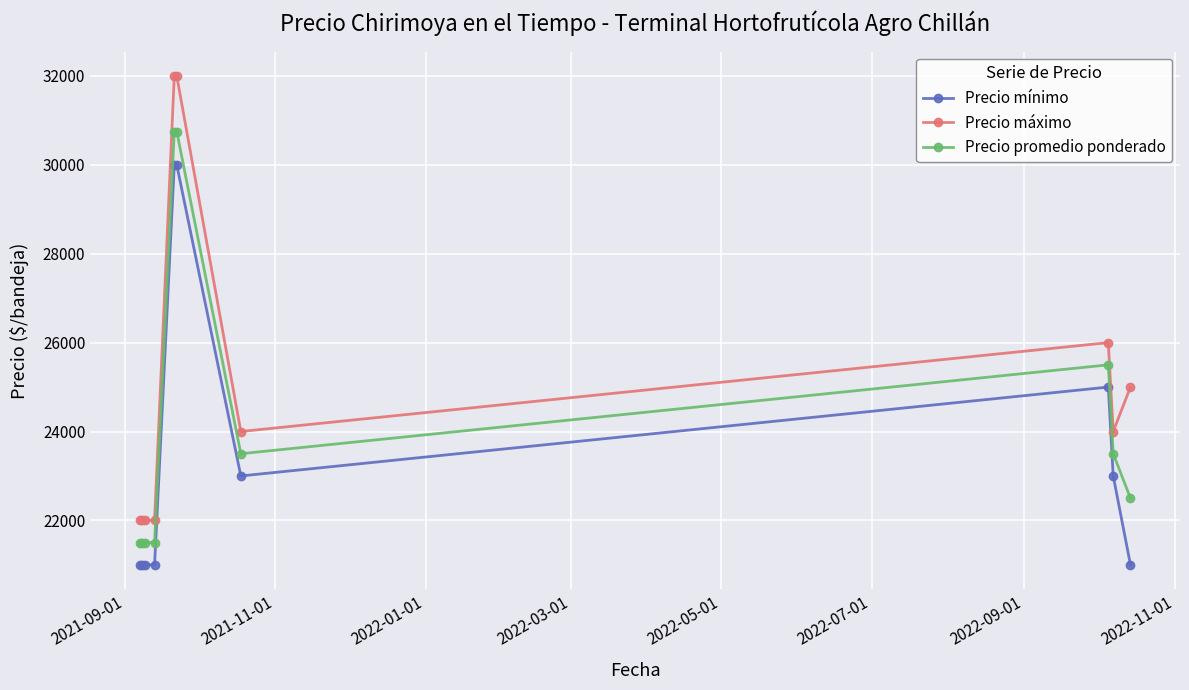

What is the maximum value for Precio mínimo?

30000